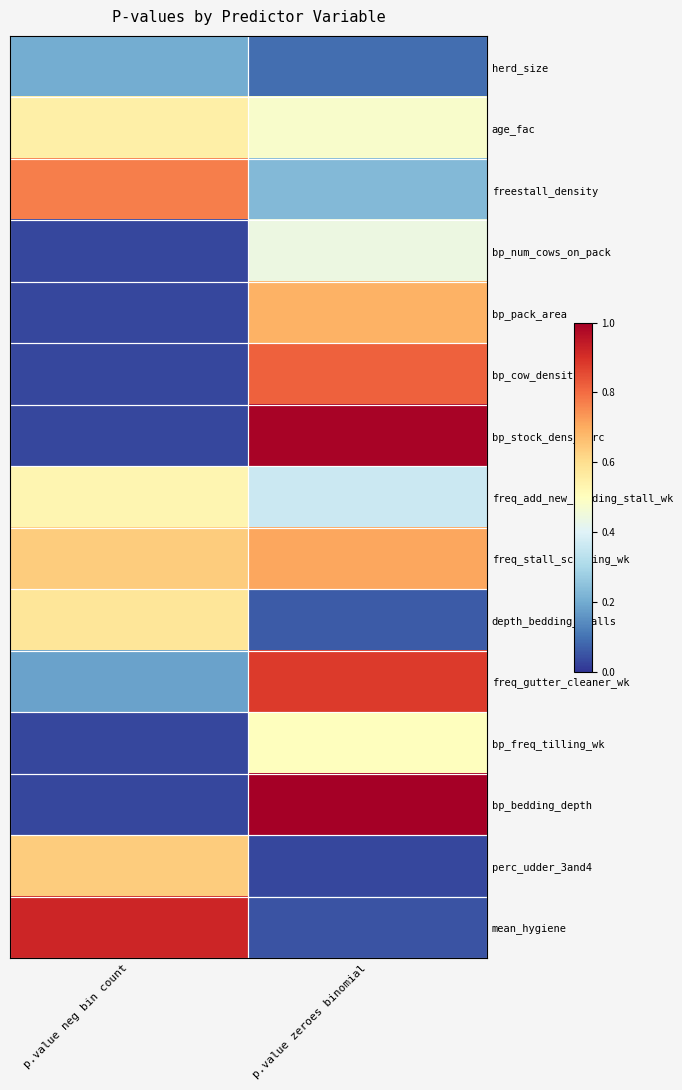

What is the total value across all series at p.value zeroes binomial?

7.3